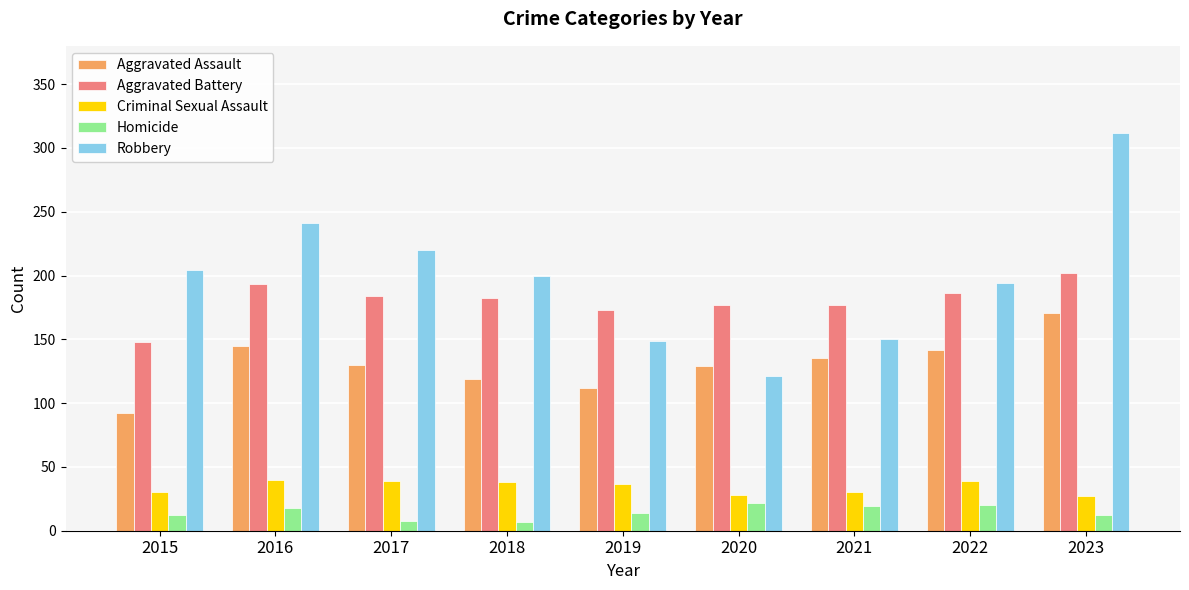

What value does the Aggravated Battery series have at 2020?

177